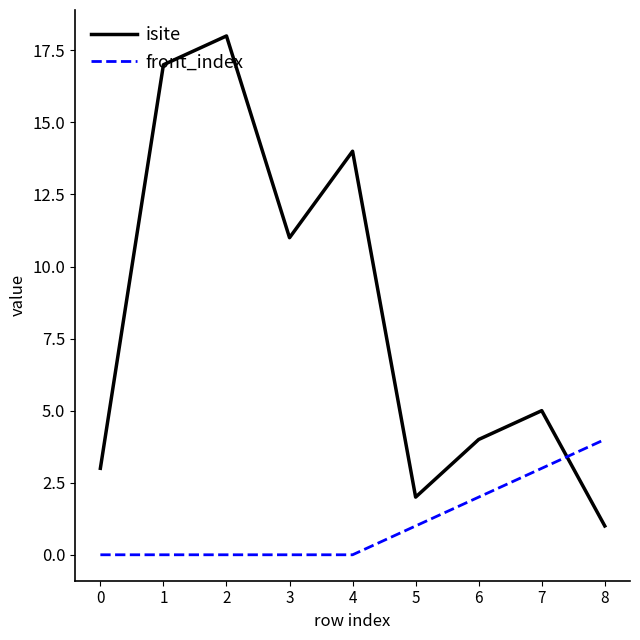

Where does the isite series first go above 5?

1